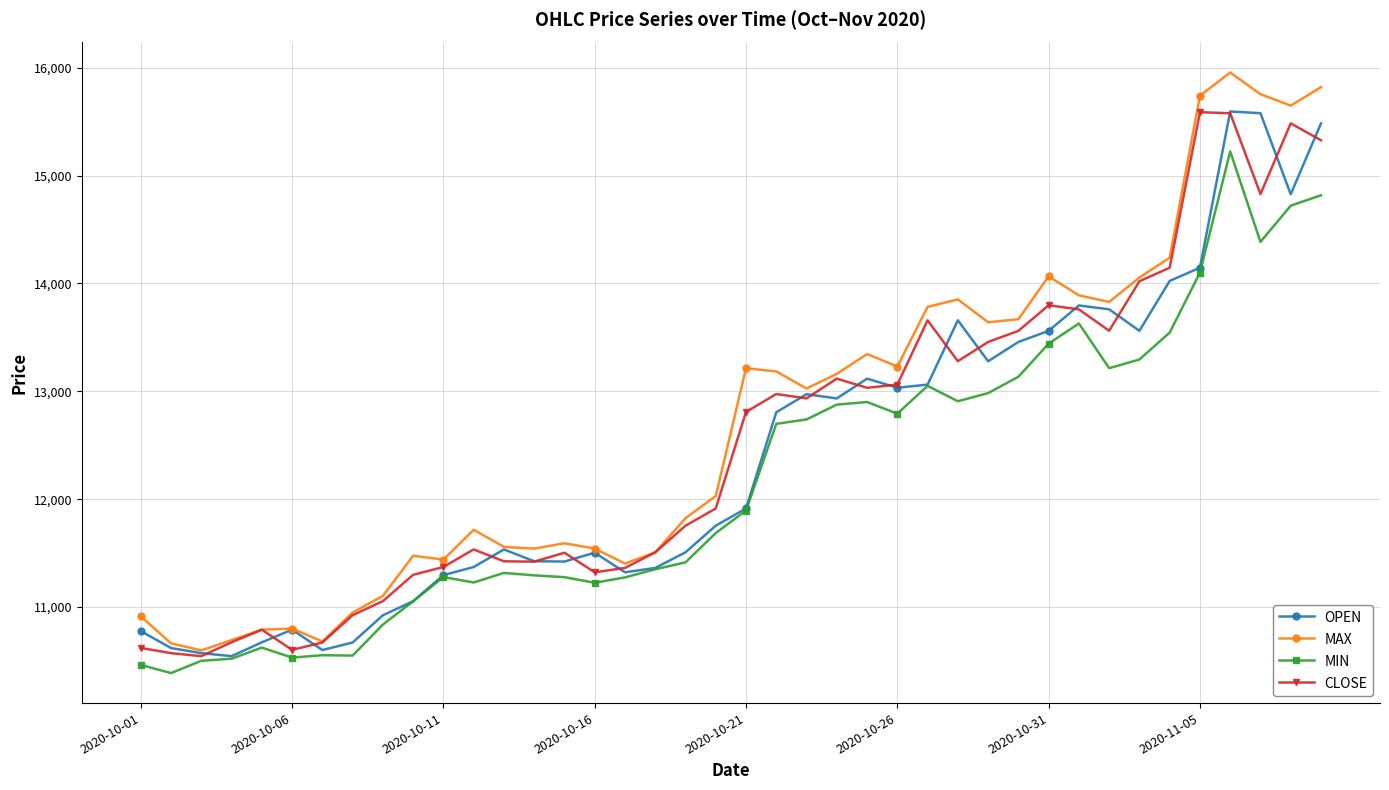

What is the value of the OPEN point at the 1st from the left?

10776.6